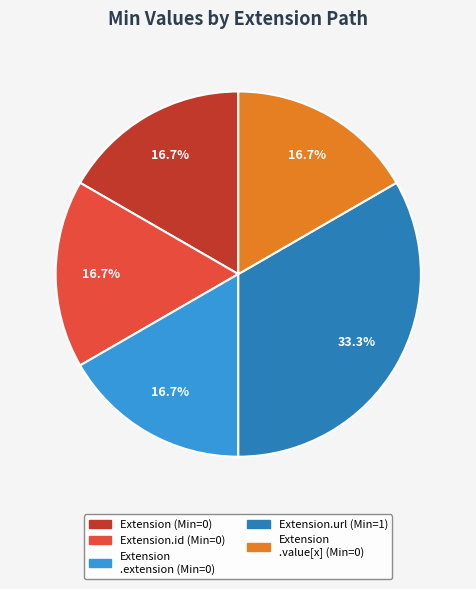

Is there any slice that represents more than half of the pie?

No